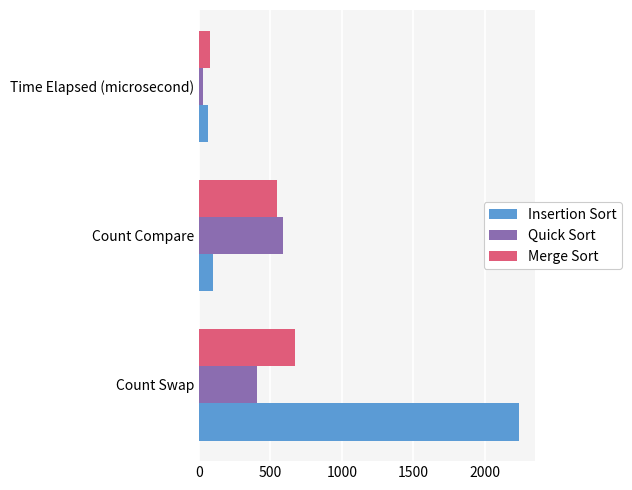

What is the average value of the Insertion Sort series?

800.1